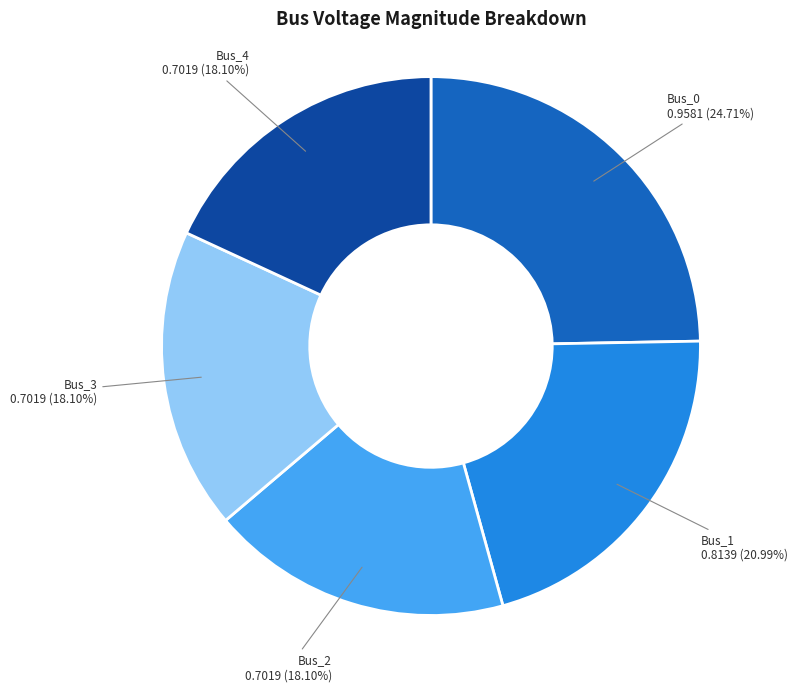

Do Bus_3 and Bus_2 together represent more than half of the pie?

No